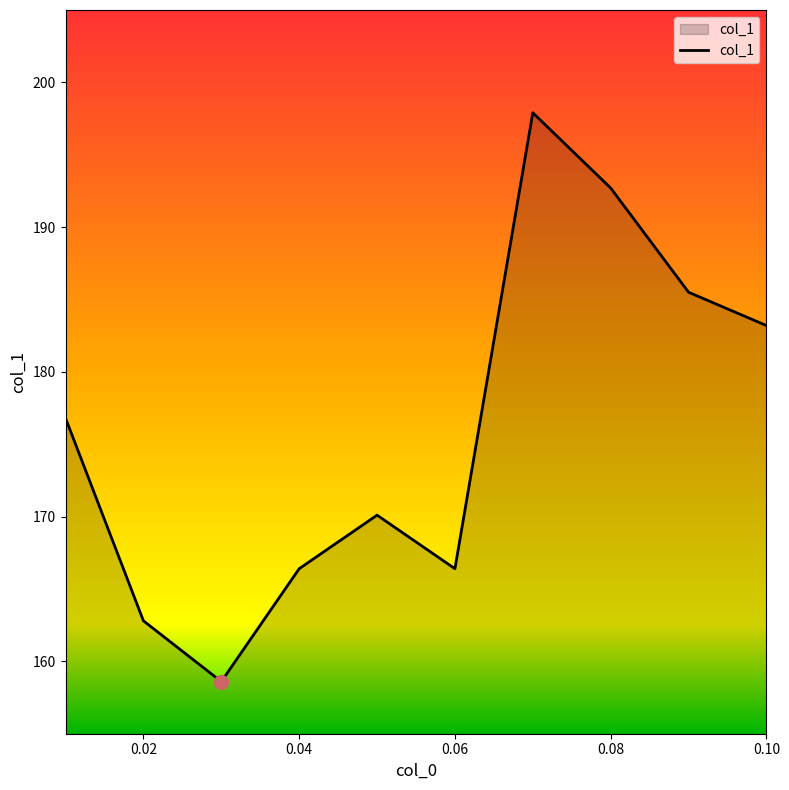

What is the smallest value displayed?

158.6